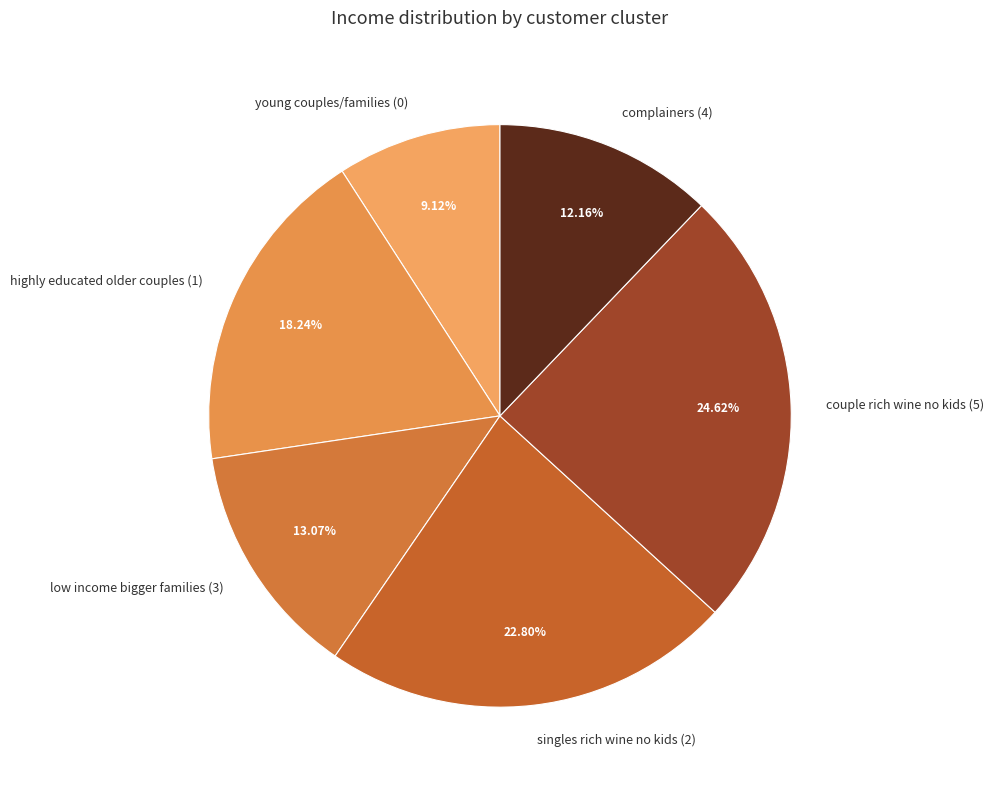

Count the number of slices in the pie.

6